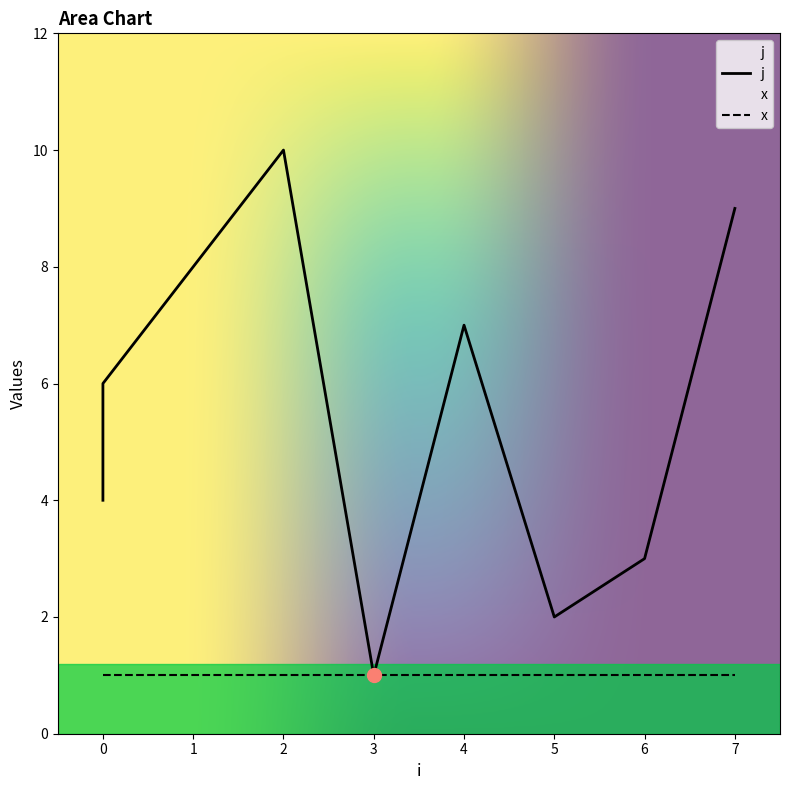

Approximately how many times larger is the value at 5 compared to 6?

0.7